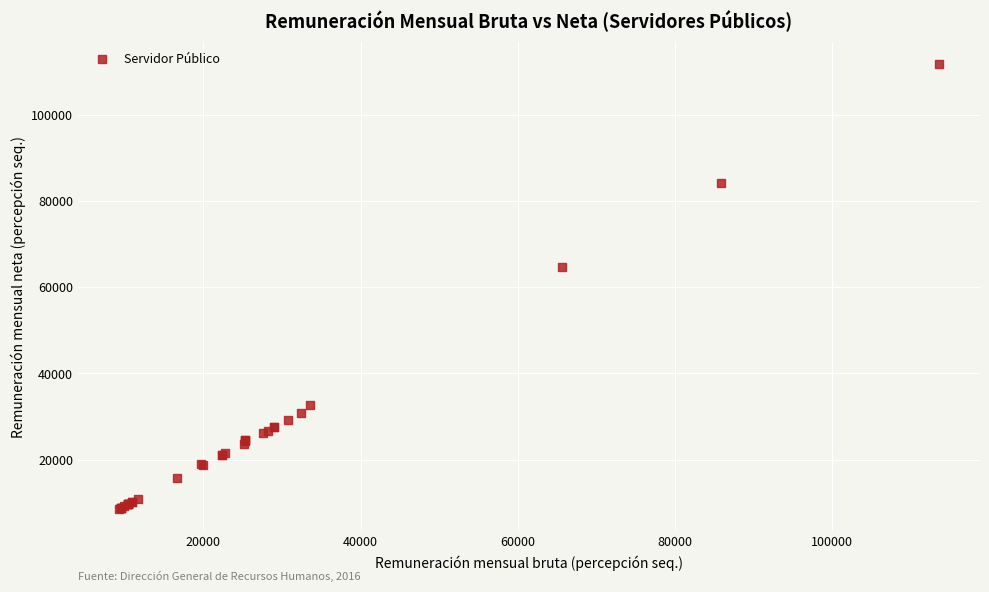

What Y value in the scatter plot is closest to 60183?

64599.3